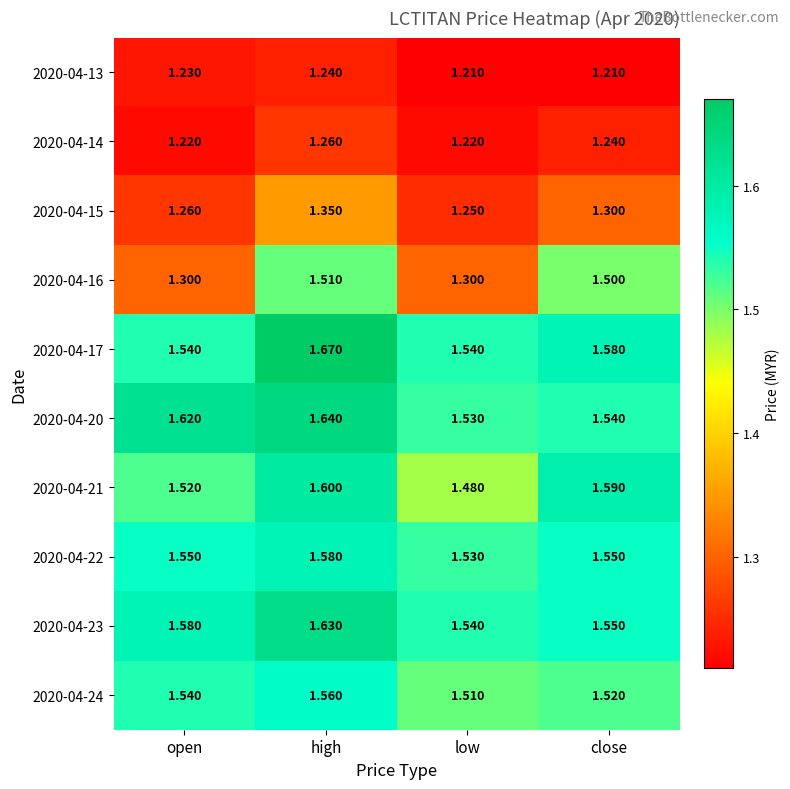

At which category is the sum across all series the highest?

high